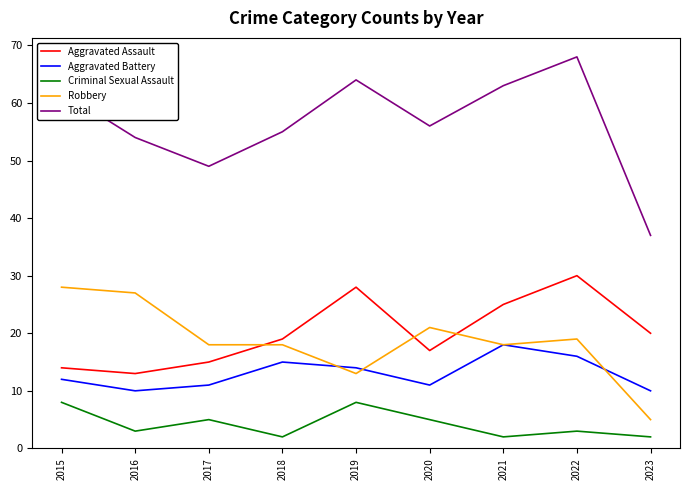

What is the spread (max minus min) of values at 2017?

44